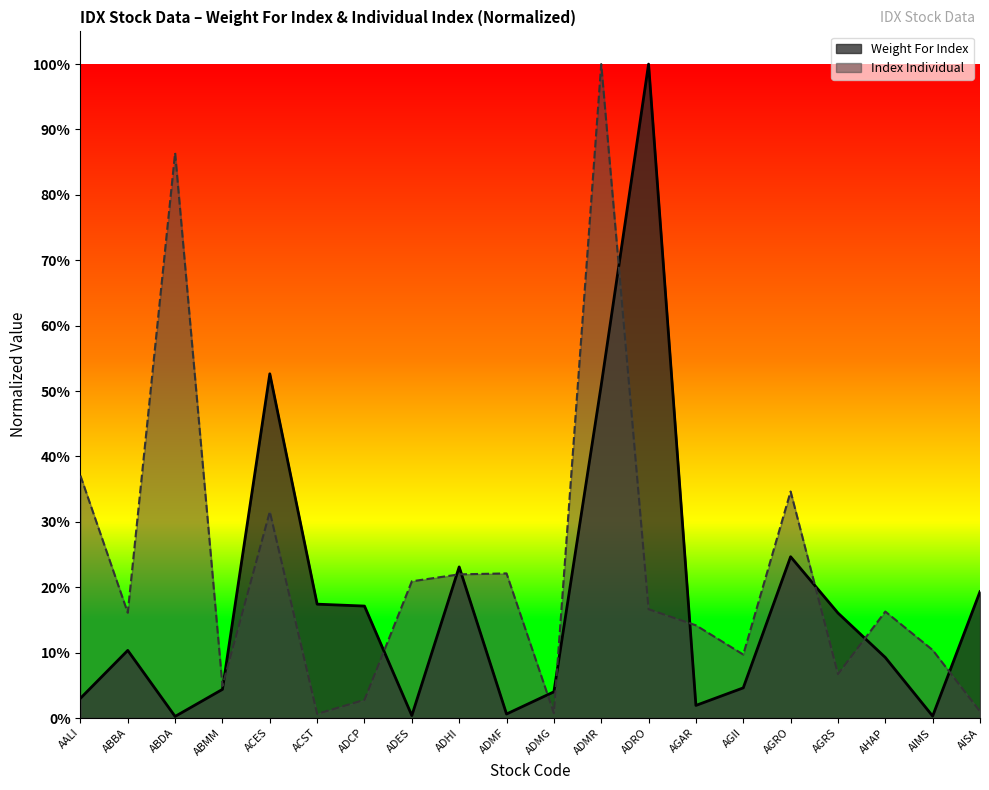

After their last crossing, which series has the higher values: Weight For Index or Index Individual?

Weight For Index